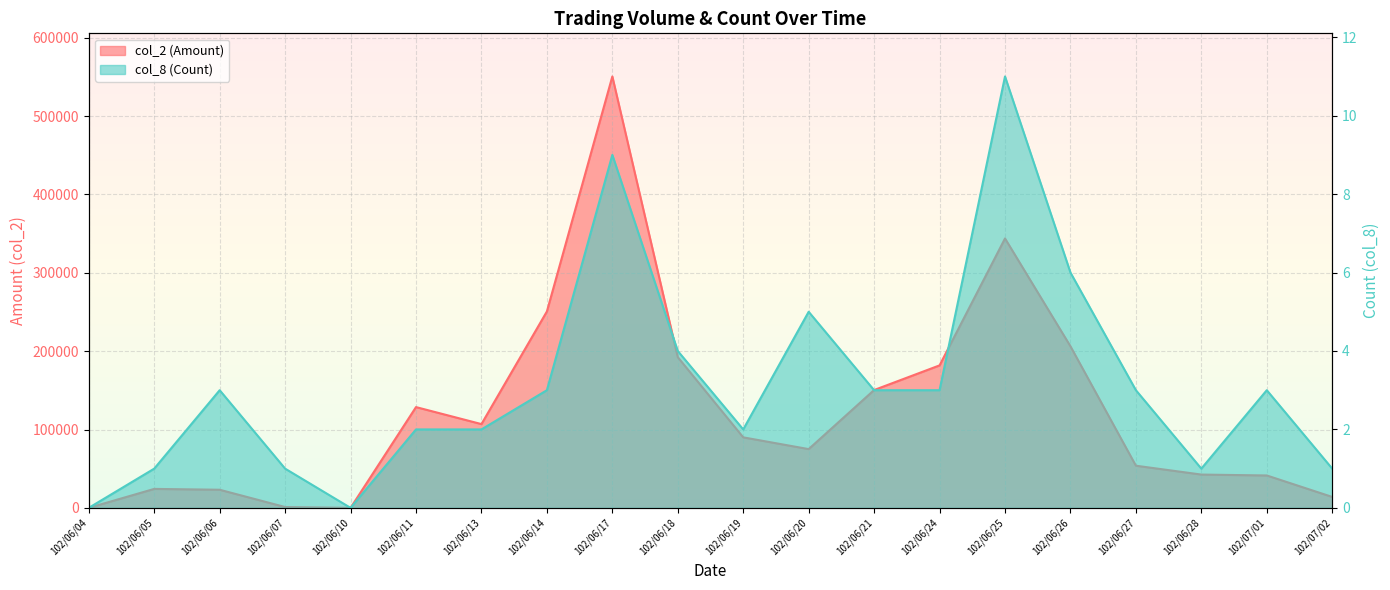

At which label is col_2 (Amount) closest to 275320?

102/06/14